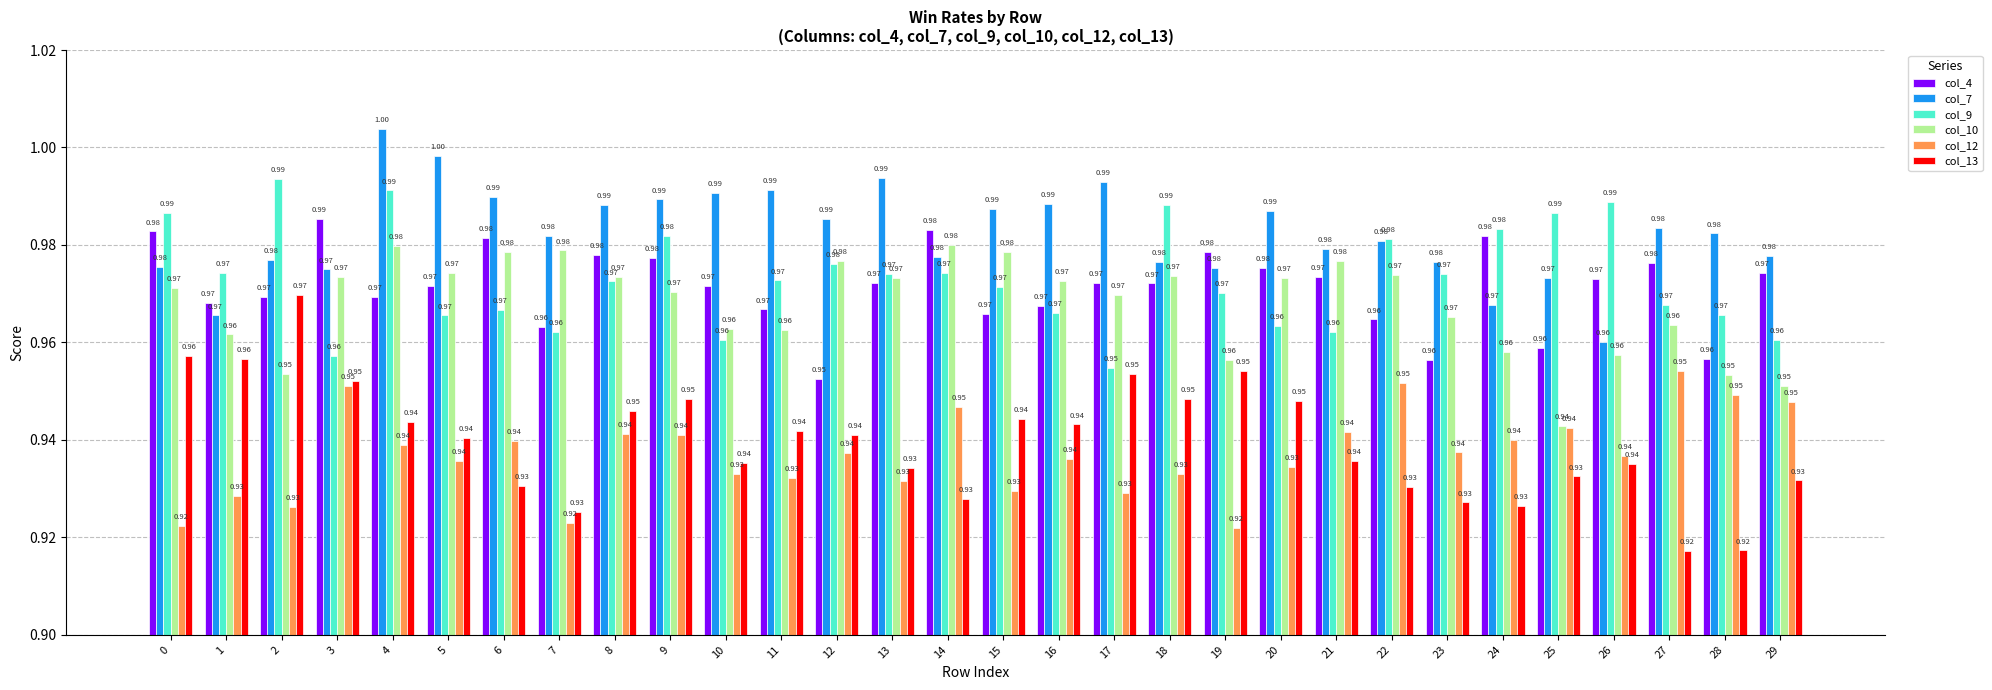

Which series has the largest total across all categories?

col_7